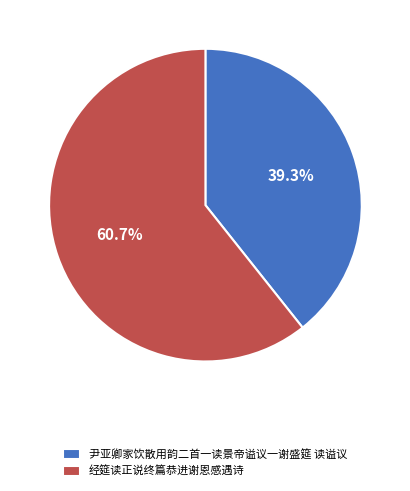

How many slices are in this pie chart?

2